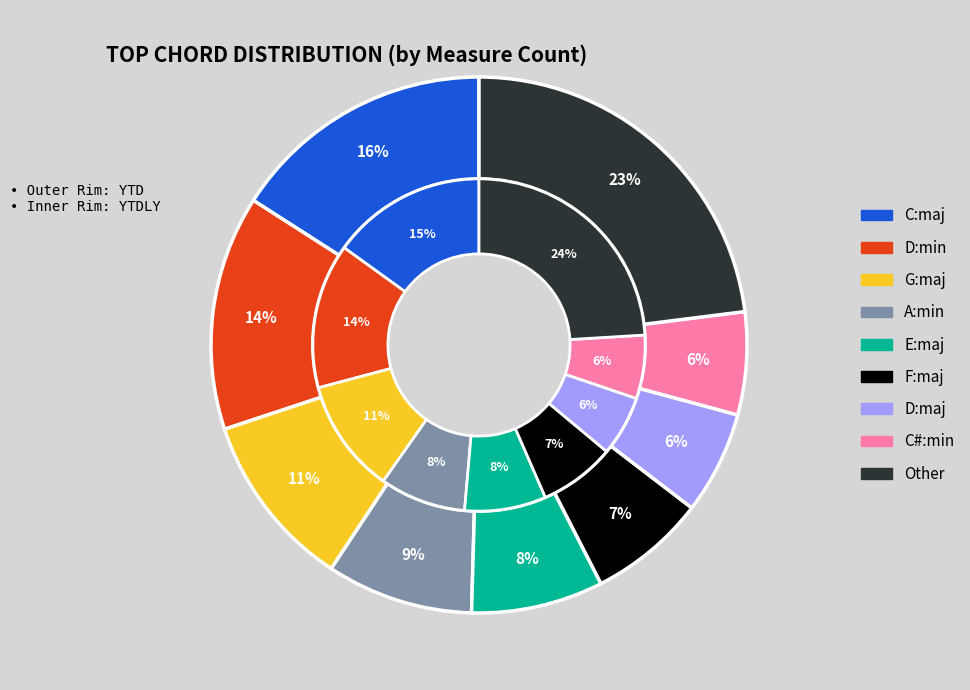

Which slice is the largest?

Other